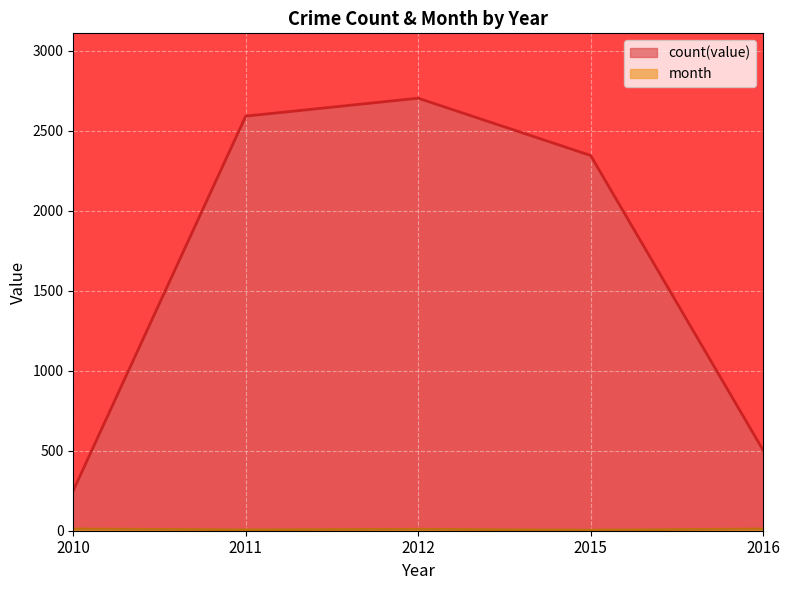

Is the value of count(value) at 2012 greater than the value of month at 2016?

Yes